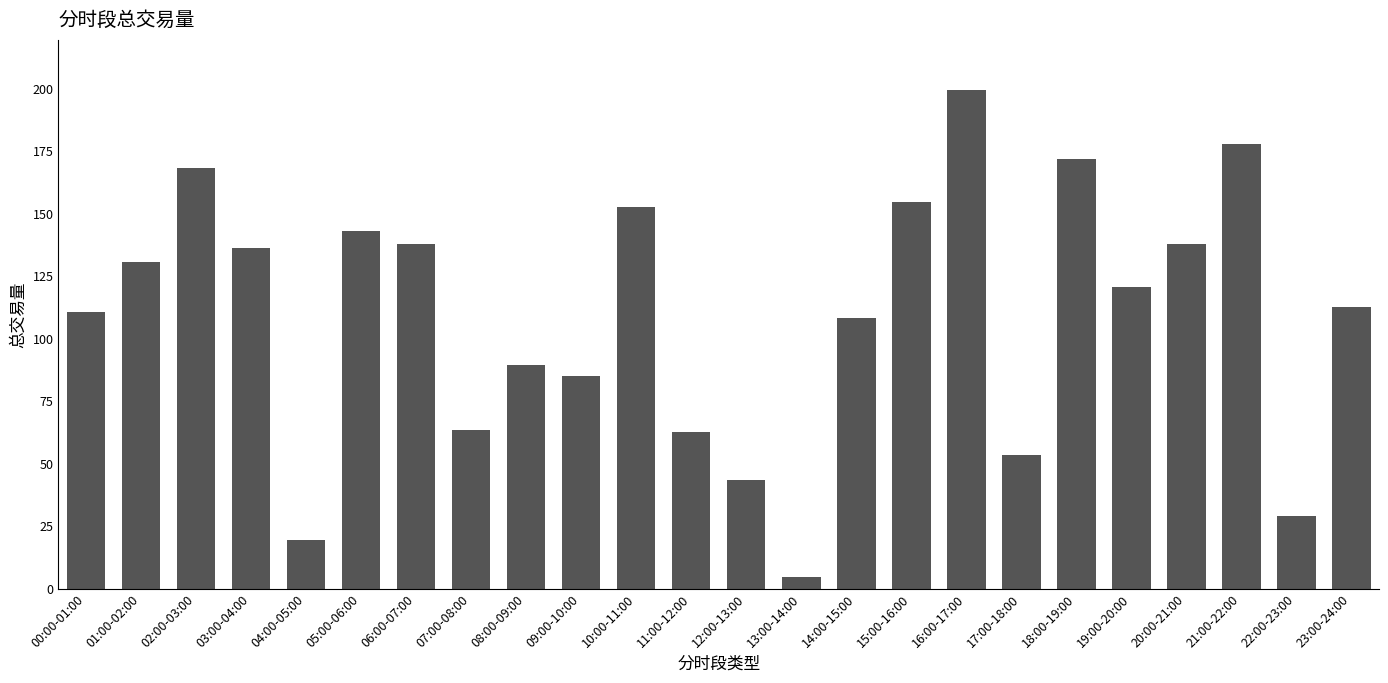

Is it true that the value at 00:00-01:00 is 110.5?

True